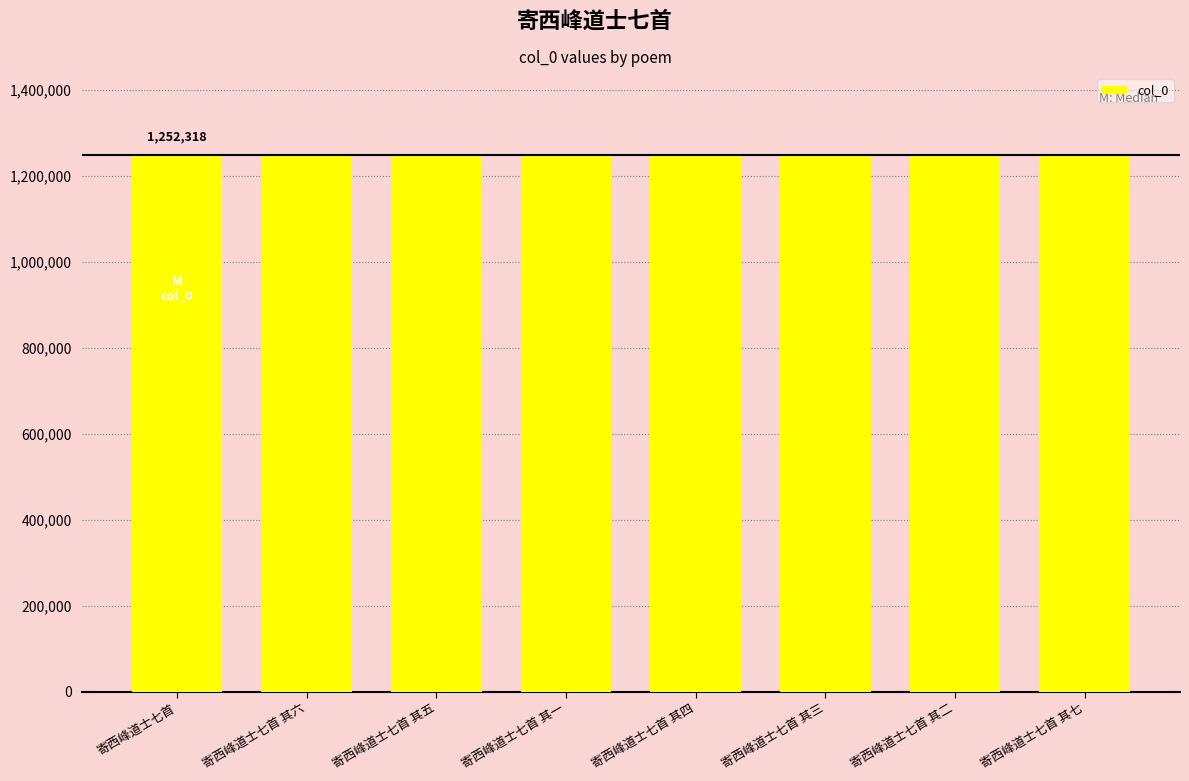

What is the average value?

1249952